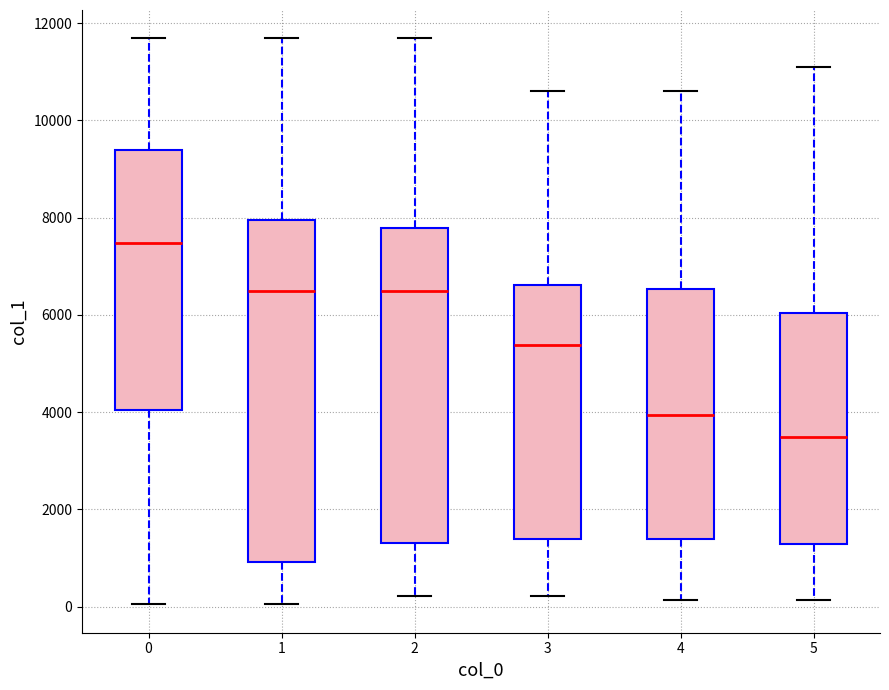

Reading left to right, transcribe this box plot: for each box, give where its median line is, the range the box spans, and where its two whiskers end, as read against the y-axis. The values are not printed on the chart, so give them approximately, as read against the axis.

0: median 7400, box 4000 to 9400, whiskers 0 to 11600
1: median 6400, box 1000 to 8000, whiskers 0 to 11600
2: median 6400, box 1400 to 7800, whiskers 200 to 11600
3: median 5400, box 1400 to 6600, whiskers 200 to 10600
4: median 4000, box 1400 to 6600, whiskers 200 to 10600
5: median 3400, box 1400 to 6000, whiskers 200 to 11200